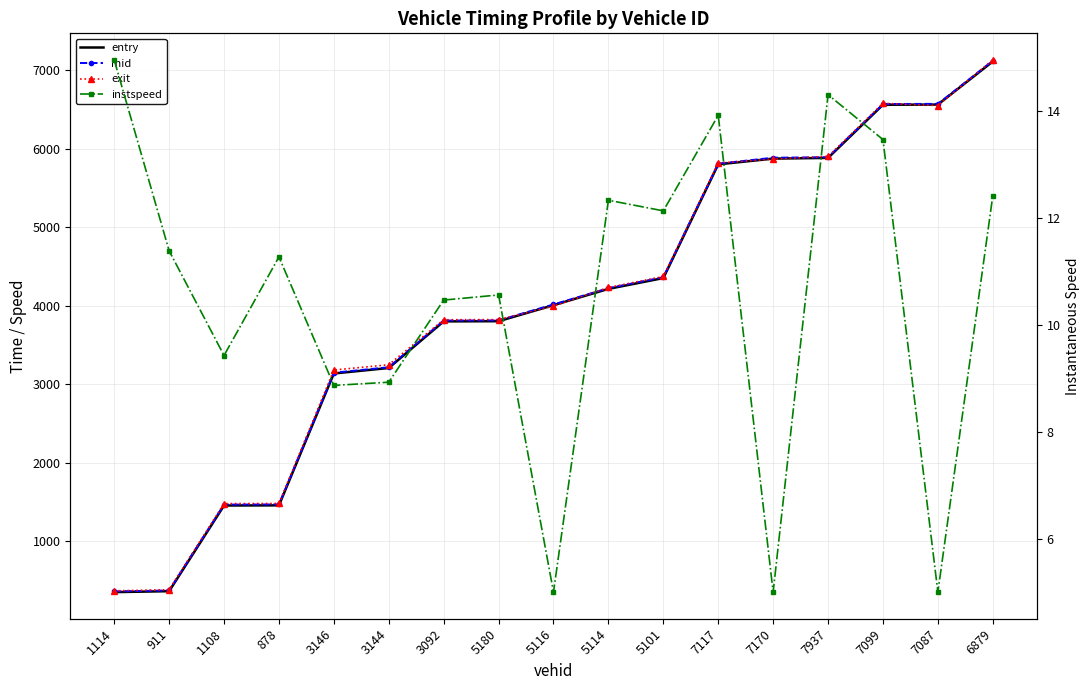

How many lines are shown in the chart?

4